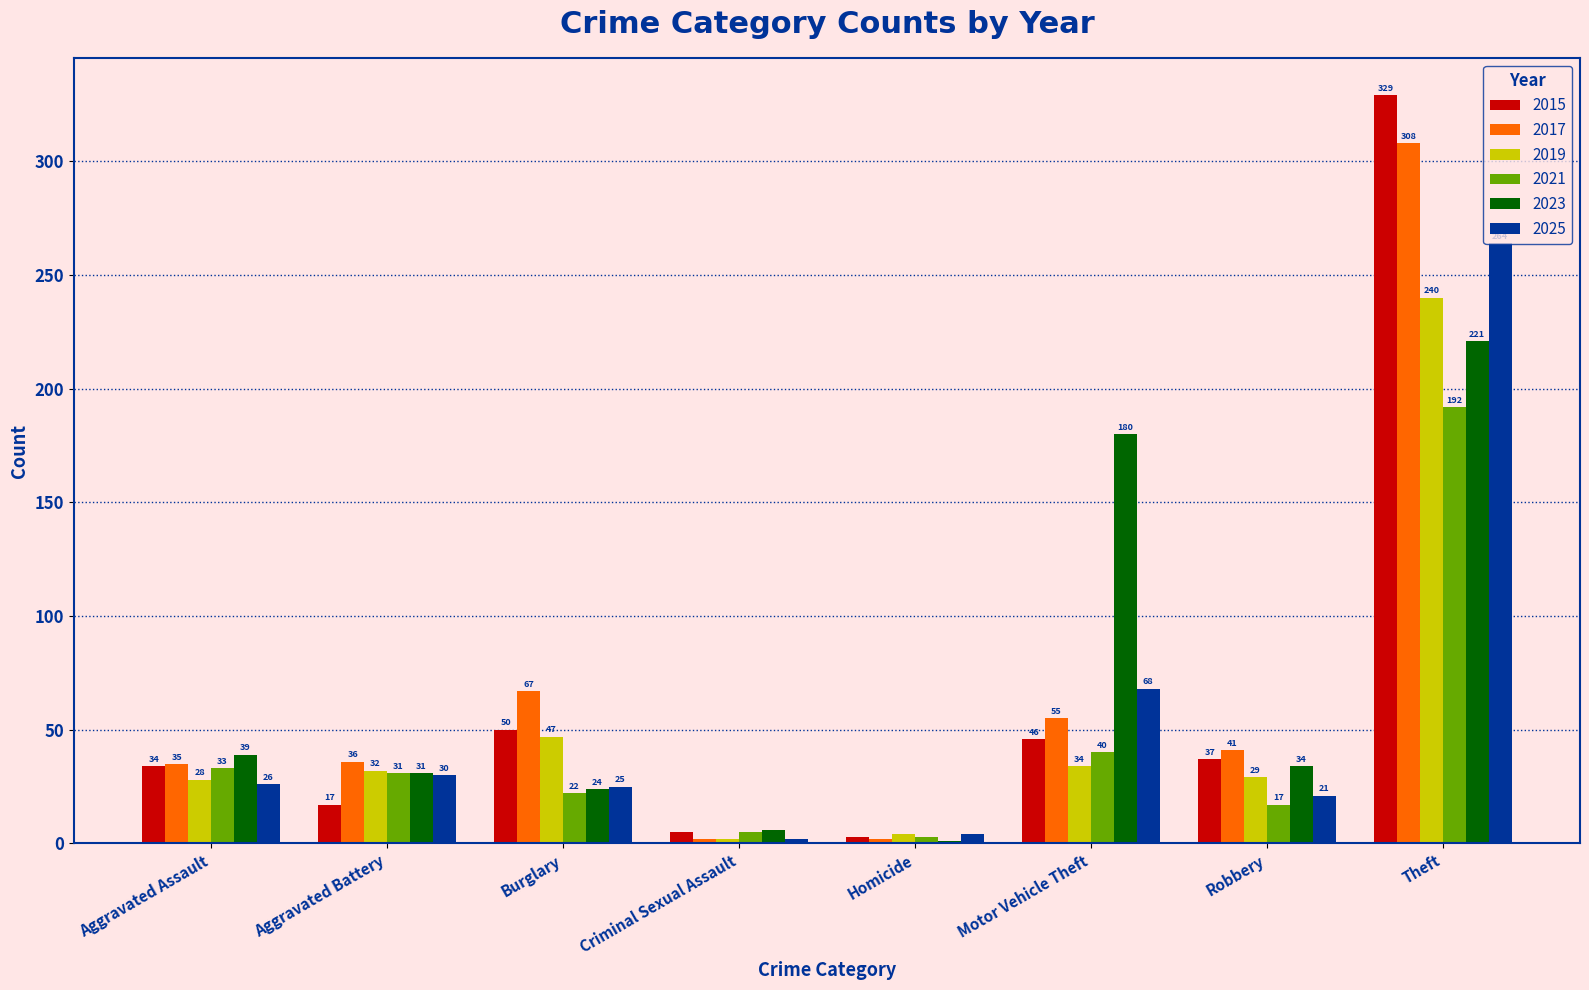

What is the highest value of the 2017 series?

308